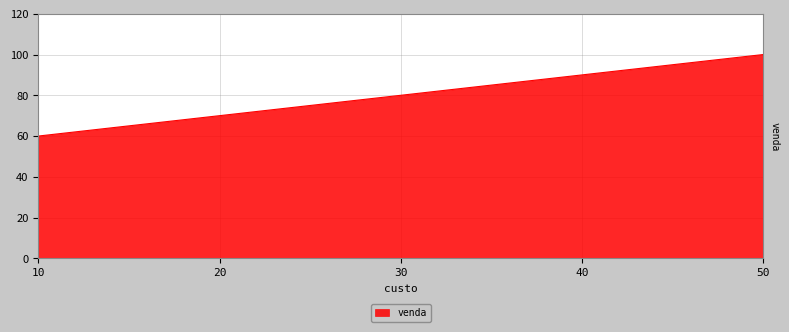

Is it true that the value at 30 is 80?

True